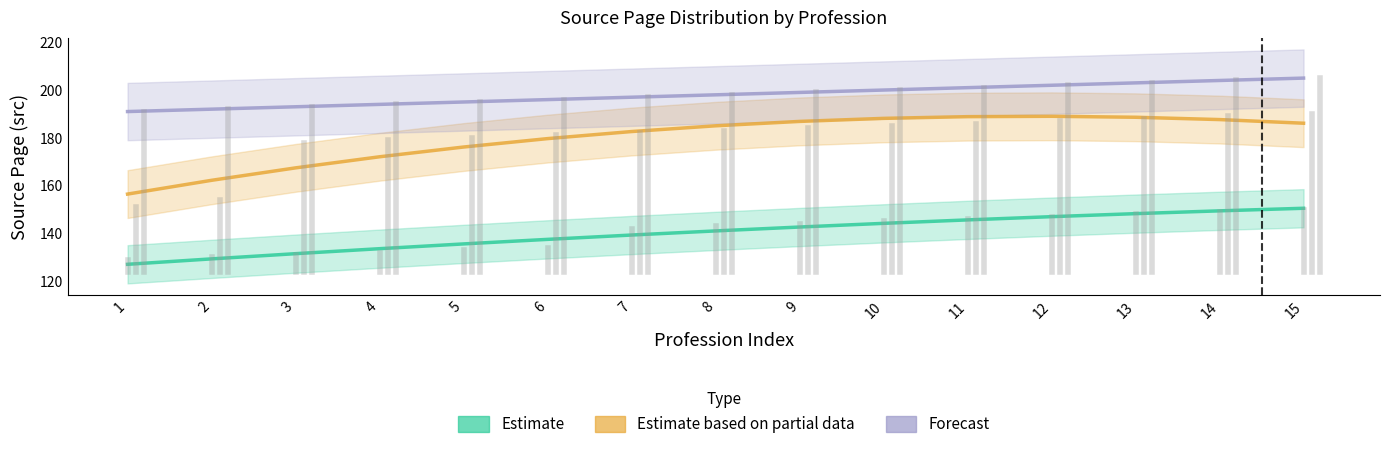

The Estimate based on partial data series shows 172.1 at 4. True or false?

True